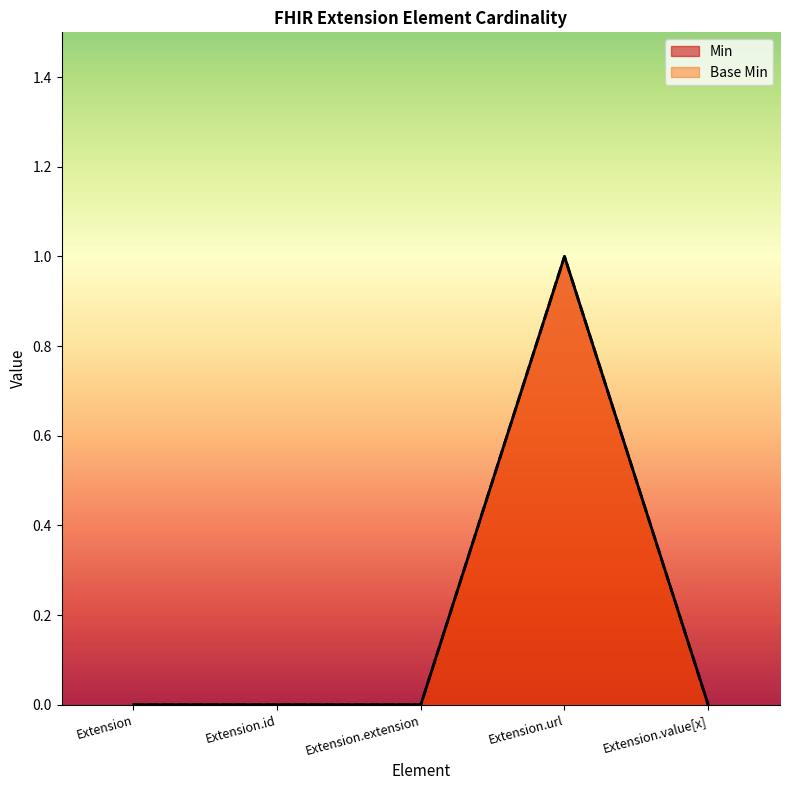

What is the value of the Base Min point at the 4th from the left?

1